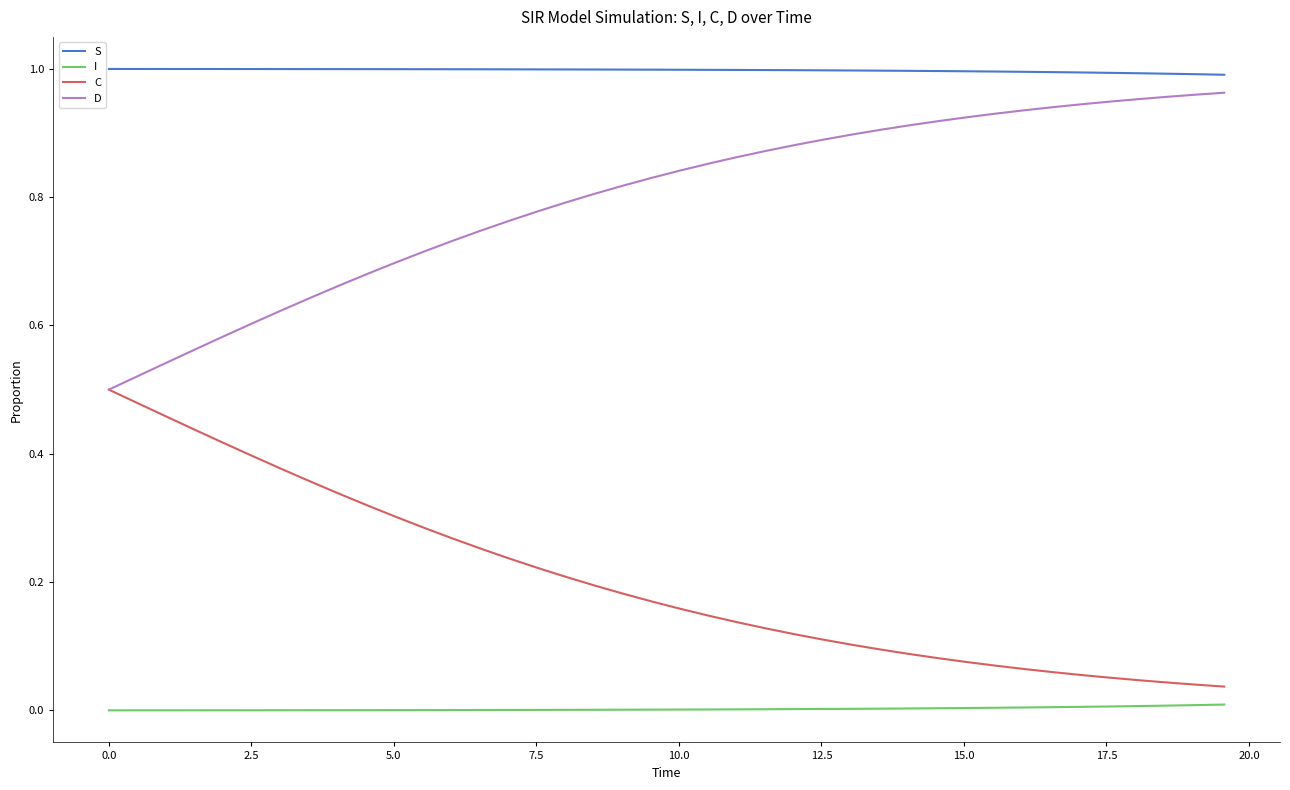

True or false: S and I intersect in this chart.

False